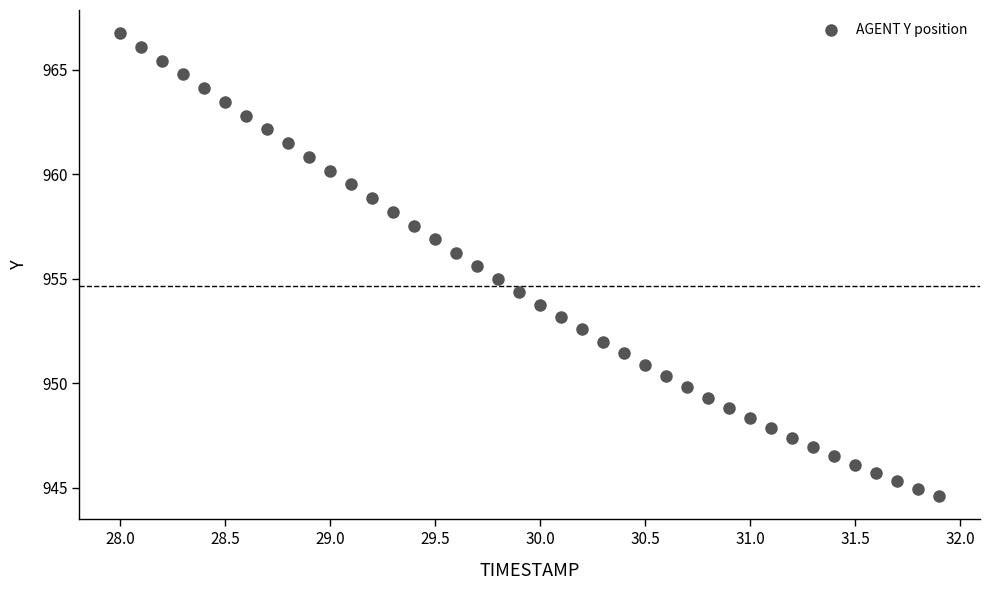

What is the range of X values (max minus min)?

3.9